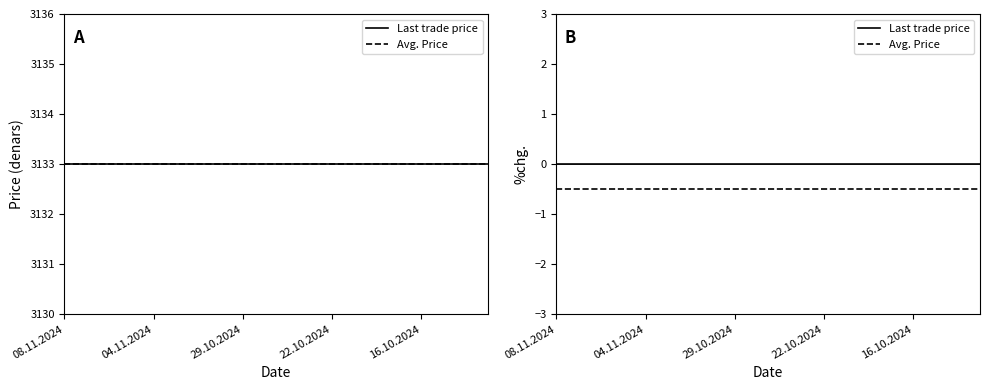

What is the lowest value of the Avg. Price series?

-0.5